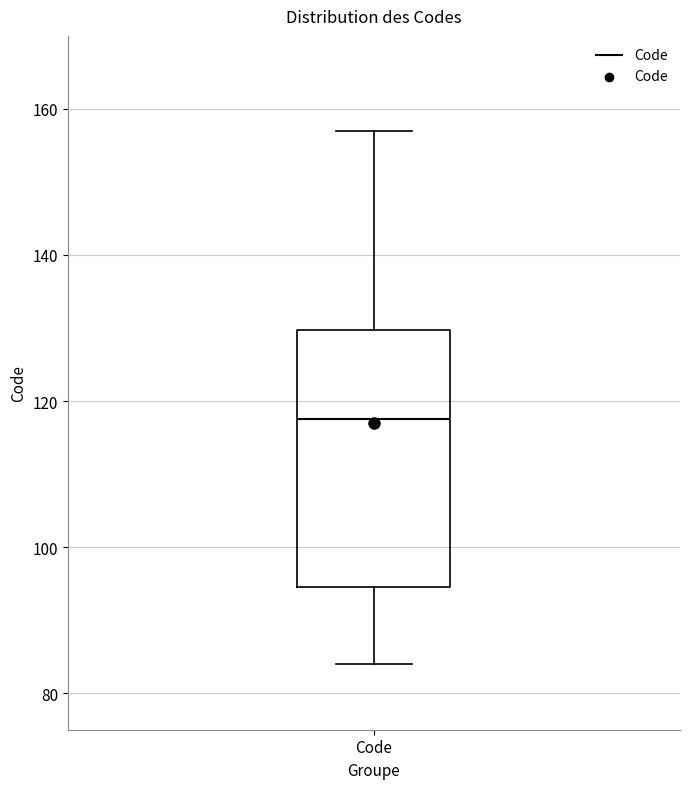

Transcribe this box plot: give where the median line is, the range the box spans, and where the two whiskers end, as read against the y-axis. The values are not printed on the chart, so give them approximately, as read against the axis.

median 118, box 94 to 130, whiskers 84 to 158